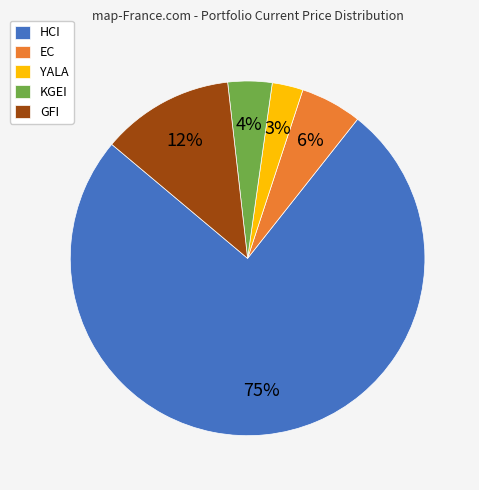

Is HCI the majority of the pie?

Yes